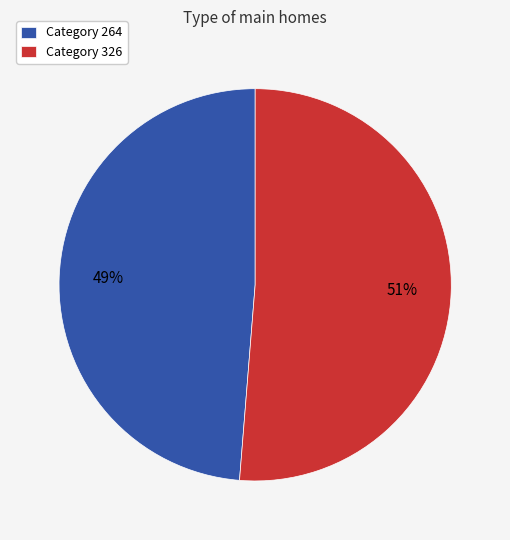

To the nearest percent, what is the combined percentage of Category 264 and Category 326?

100%